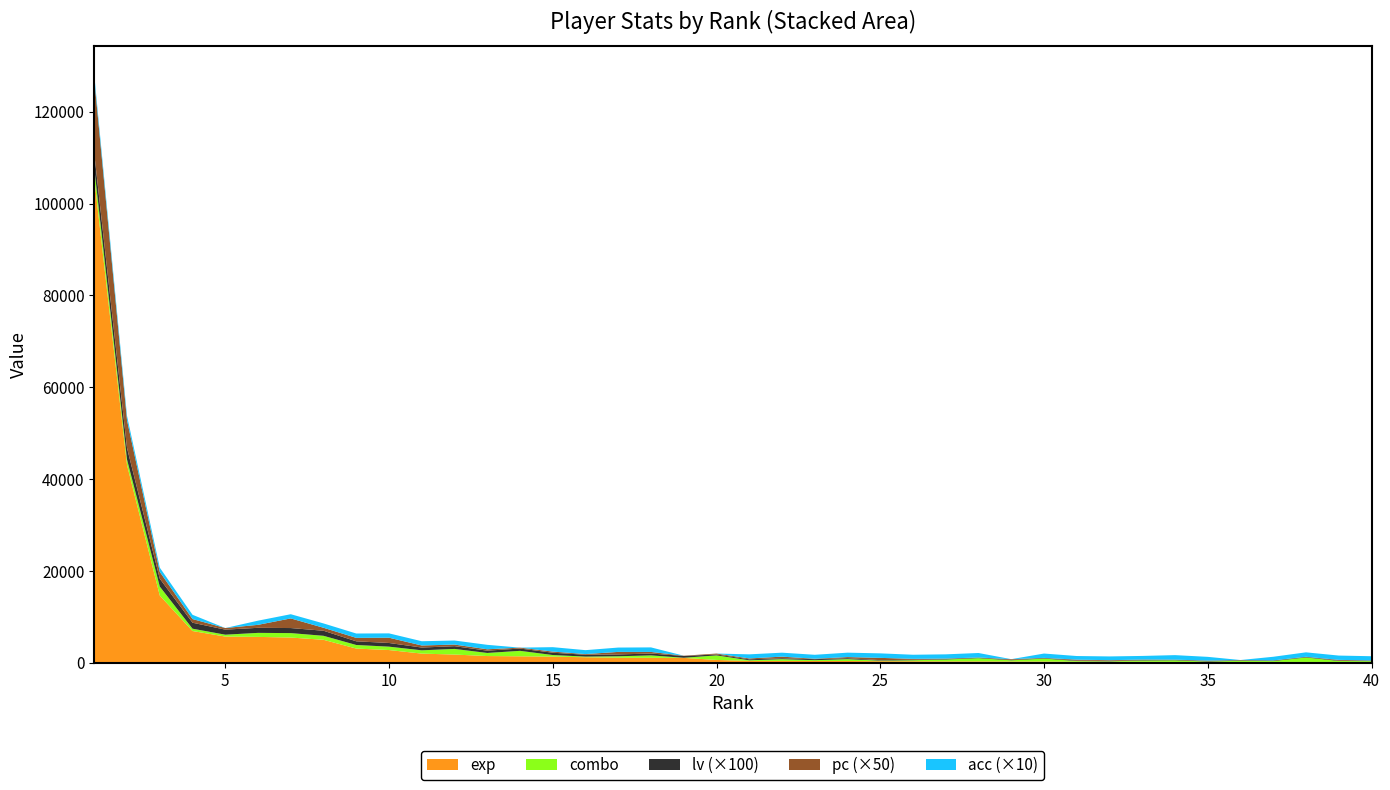

Reading right to left, extract all data points from this chart.

combo: 40=182.0	39=208.0	38=977.0	37=188.0	36=265.0	35=87.0	34=350.0	33=289.0	32=106.0	31=156.0	30=635.0	29=254.0	28=695.0	27=405.0	26=217.0	25=122.0	24=407.0	23=186.0	22=385.0	21=147.0	20=989.0	19=25.0	18=528.0	17=316.0	16=142.0	15=348.0	14=1188.0	13=672.0	12=1226.0	11=718.0	10=737.0	9=778.0	8=873.0	7=966.0	6=877.0	5=404.0	4=509.0	3=1960.0	2=1188.0	1=2244.0
exp: 40=159.0	39=161.0	38=162.0	37=164.0	36=167.0	35=167.0	34=169.0	33=194.0	32=194.0	31=206.0	30=263.0	29=266.0	28=290.0	27=294.0	26=319.0	25=330.0	24=370.0	23=374.0	22=384.0	21=384.0	20=603.0	19=1049.0	18=1064.0	17=1086.0	16=1187.0	15=1324.0	14=1394.0	13=1451.0	12=1774.0	11=1981.0	10=2757.0	9=3080.0	8=4987.0	7=5480.0	6=5620.0	5=5695.0	4=6899.0	3=14629.0	2=43064.0	1=105424.0
lv: 40=1.0	39=1.0	38=1.0	37=1.0	36=1.0	35=1.0	34=1.0	33=1.0	32=1.0	31=1.0	30=1.0	29=1.0	28=1.0	27=1.0	26=1.0	25=1.0	24=2.0	23=2.0	22=2.0	21=2.0	20=2.0	19=4.0	18=4.0	17=4.0	16=4.0	15=5.0	14=5.0	13=5.0	12=6.0	11=6.0	10=8.0	9=8.0	8=11.0	7=11.0	6=11.0	5=11.0	4=13.0	3=17.0	2=25.0	1=32.0
pc: 40=1.0	39=3.0	38=1.0	37=1.0	36=1.0	35=2.0	34=1.0	33=2.0	32=3.0	31=4.0	30=1.0	29=3.0	28=1.0	27=2.0	26=4.0	25=10.0	24=5.0	23=2.0	22=7.0	21=4.0	20=4.0	19=1.0	18=7.0	17=11.0	16=3.0	15=5.0	14=4.0	13=6.0	12=7.0	11=9.0	10=23.0	9=15.0	8=13.0	7=42.0	6=13.0	5=7.0	4=16.0	3=30.0	2=121.0	1=323.0
acc: 40=91.9	39=93.4	38=96.8	37=79.1	36=0.0	35=82.1	34=98.0	33=79.1	32=81.7	31=79.3	30=94.7	29=0.0	28=97.8	27=92.2	26=89.7	25=98.3	24=95.9	23=86.3	22=86.3	21=89.0	20=0.0	19=0.0	18=99.2	17=94.6	16=85.3	15=96.3	14=0.0	13=97.0	12=88.0	11=92.7	10=94.4	9=94.9	8=94.3	7=91.4	6=90.8	5=0.0	4=92.7	3=91.5	2=94.5	1=97.5